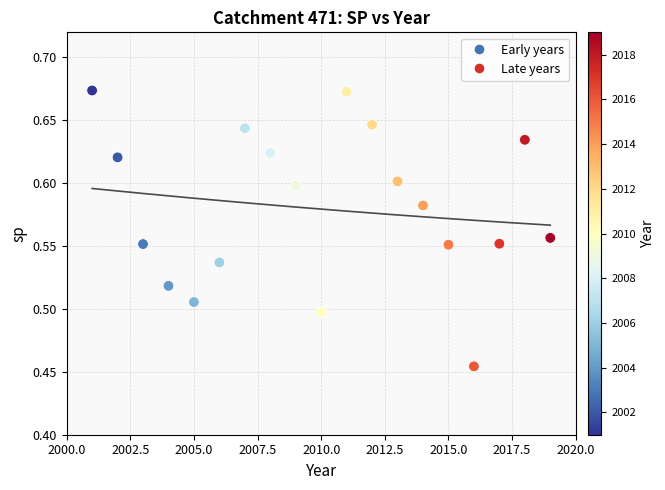

What is the range of X values (max minus min)?

18.0